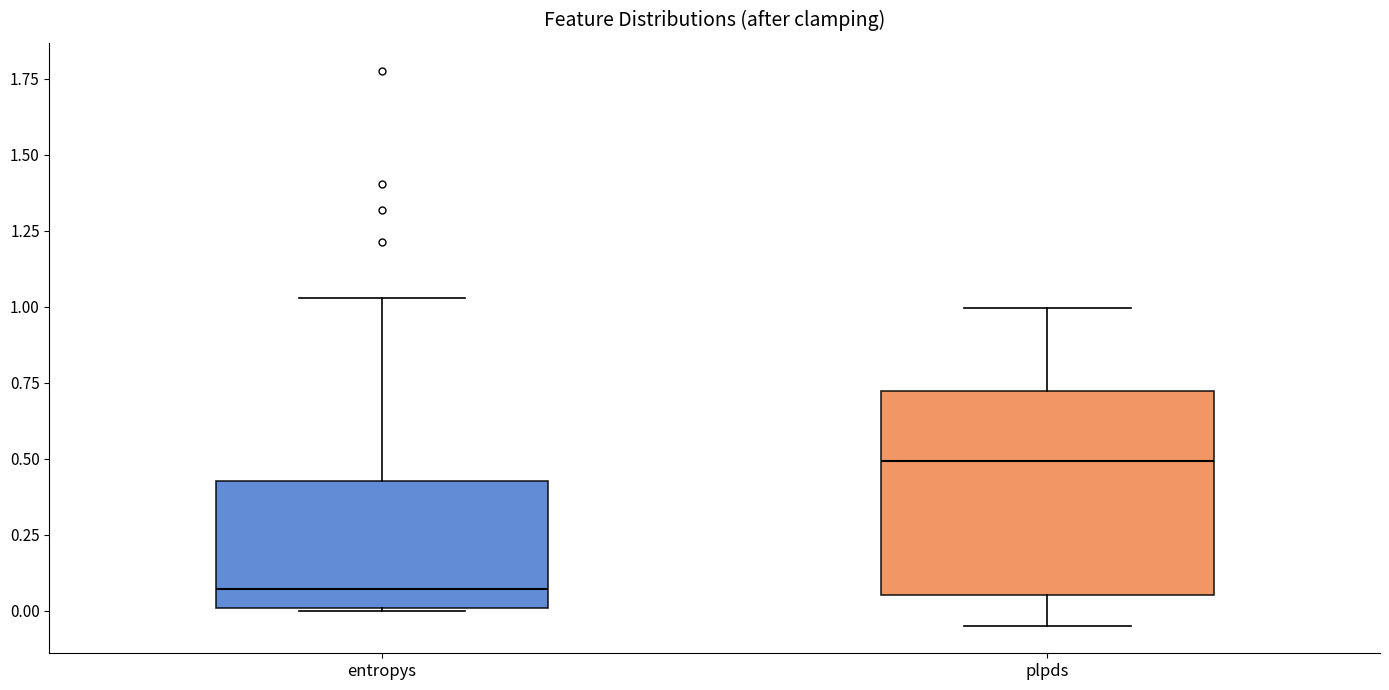

Comparing the boxes themselves (not the whiskers), which one is the tallest?

plpds